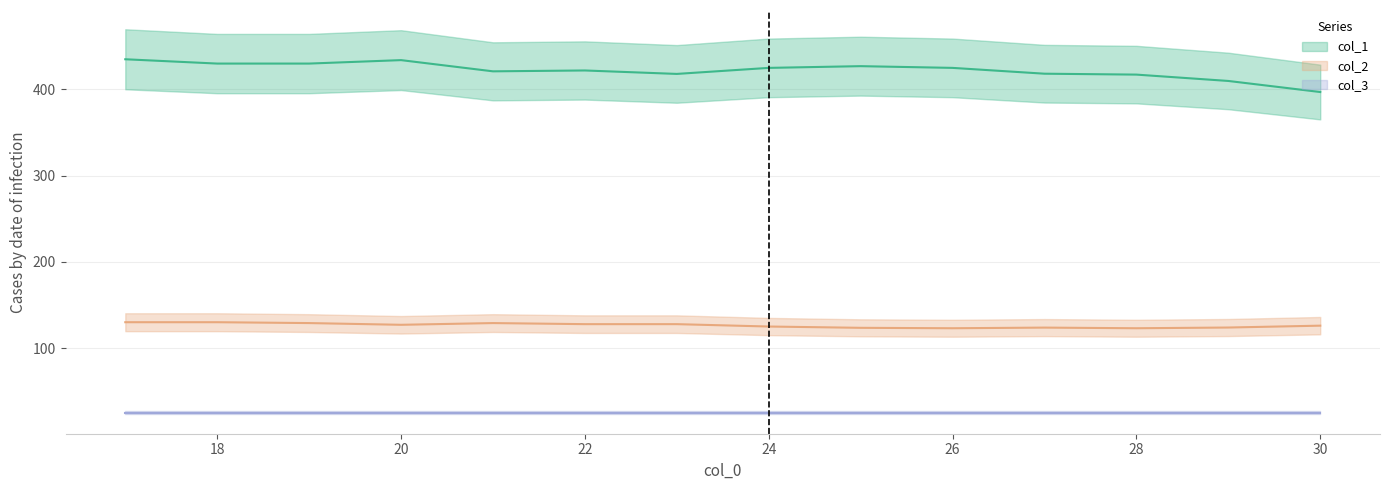

What is the value of the col_2 point at the 21st from the left?

123